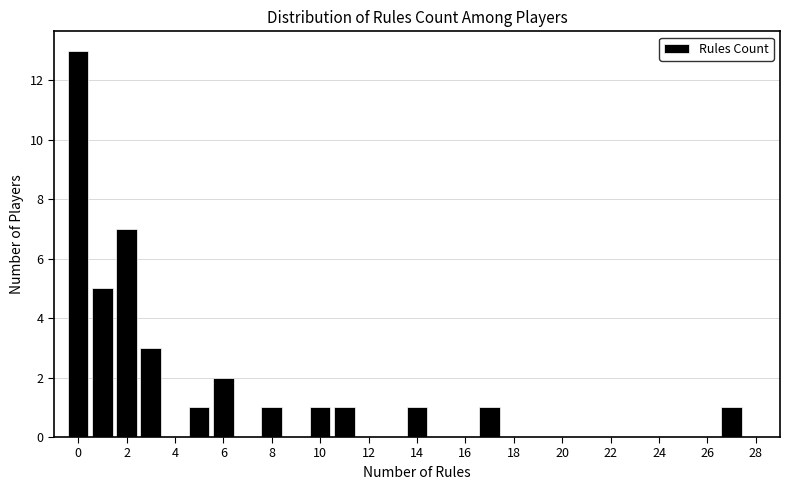

Which range on the x-axis has the tallest bar?

-0.5 to 0.5